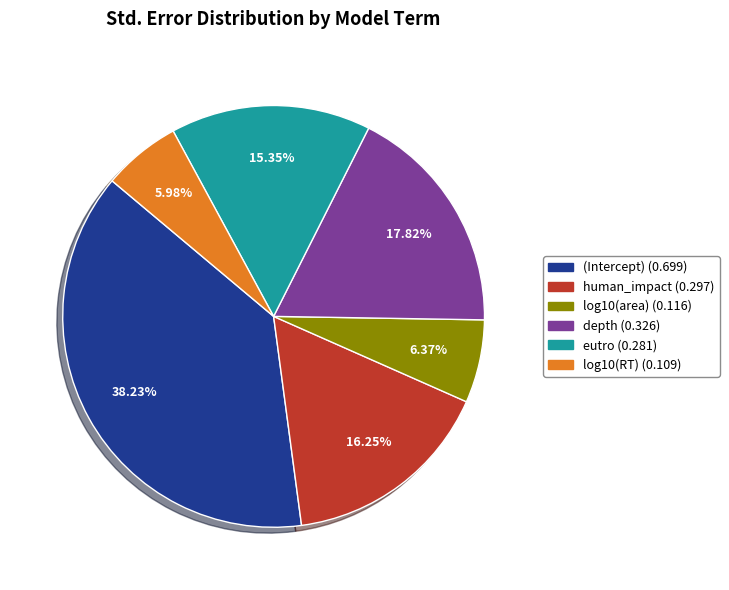

What is the largest slice in the pie chart?

(Intercept)